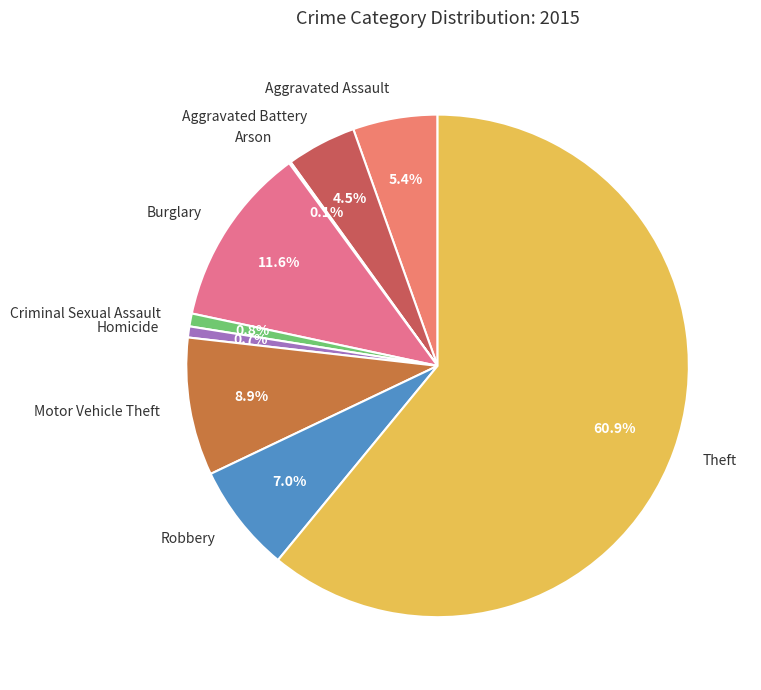

Between Motor Vehicle Theft and Aggravated Battery, which is larger?

Motor Vehicle Theft